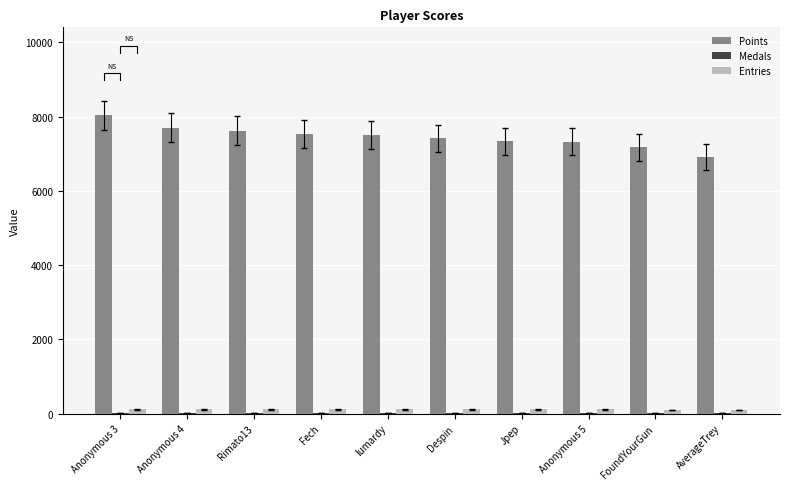

List the labels in order of Points value, largest first.

Anonymous 3, Anonymous 4, Rimato13, Fech, lumardy, Despin, Jpep, Anonymous 5, FoundYourGun, AverageTrey